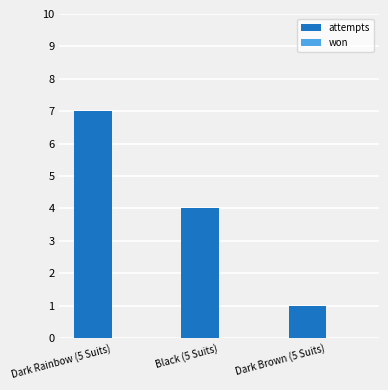

True or false: the data shows 4 at Black (5 Suits).

True